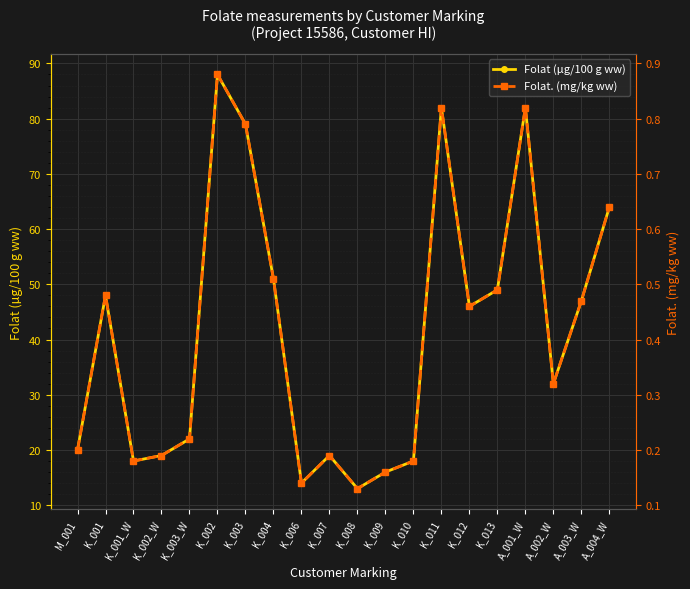

Where is the first local minimum for Folat. (mg/kg ww)?

K_001_W